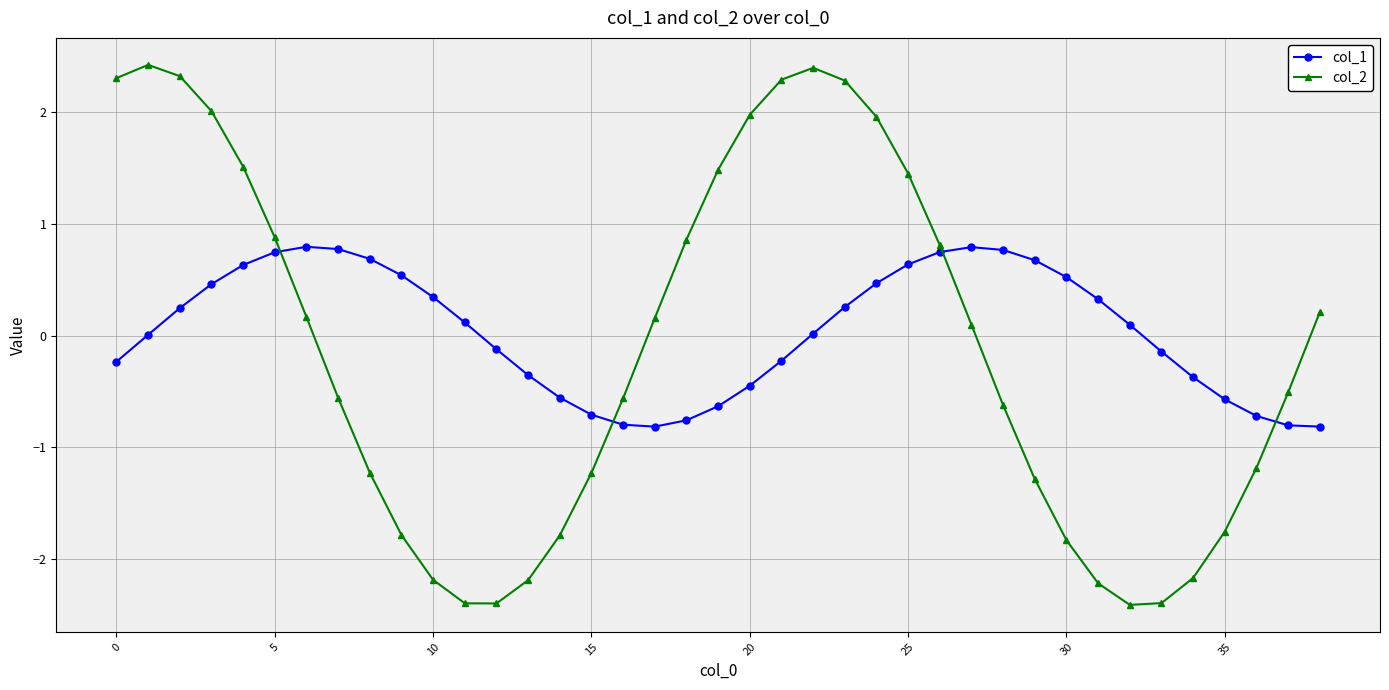

Rank the series by their average value, from highest to lowest.

col_1, col_2